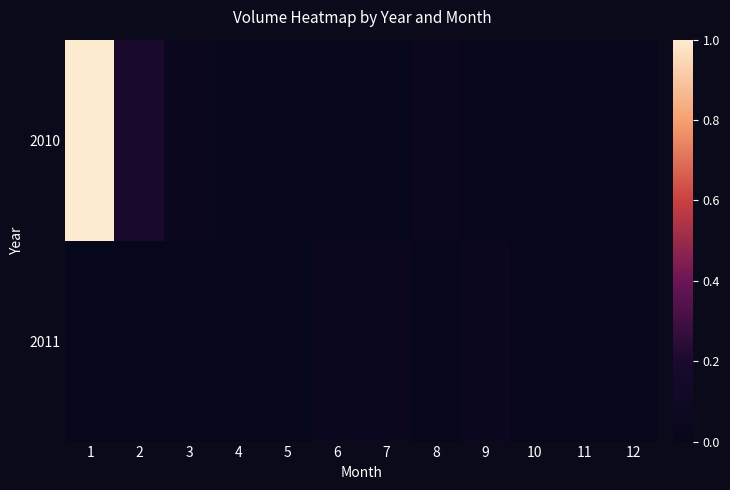

Which series has the largest total across all categories?

2010